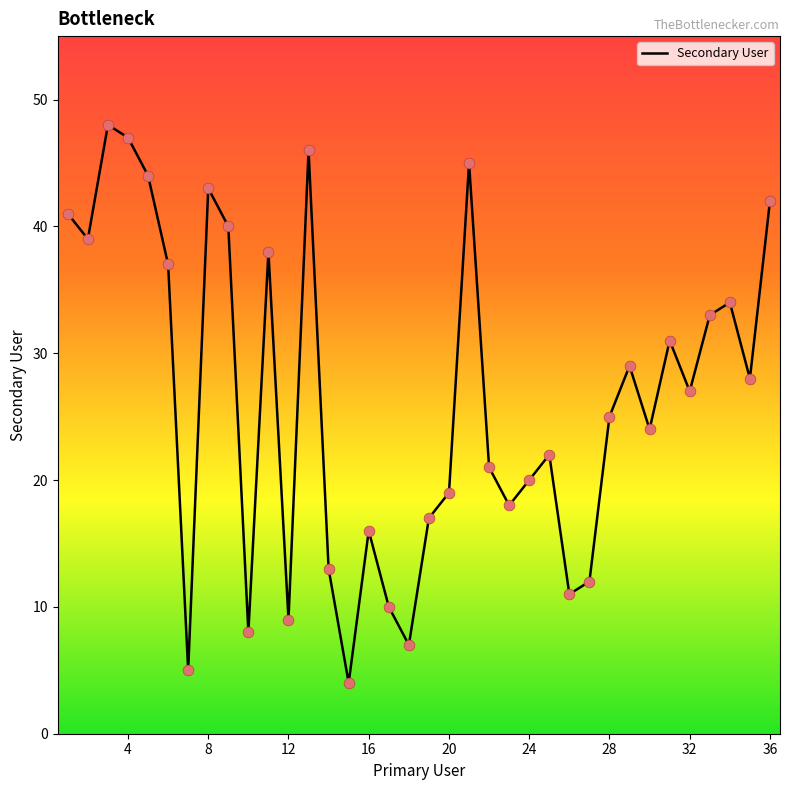

What is the greatest value displayed?

48